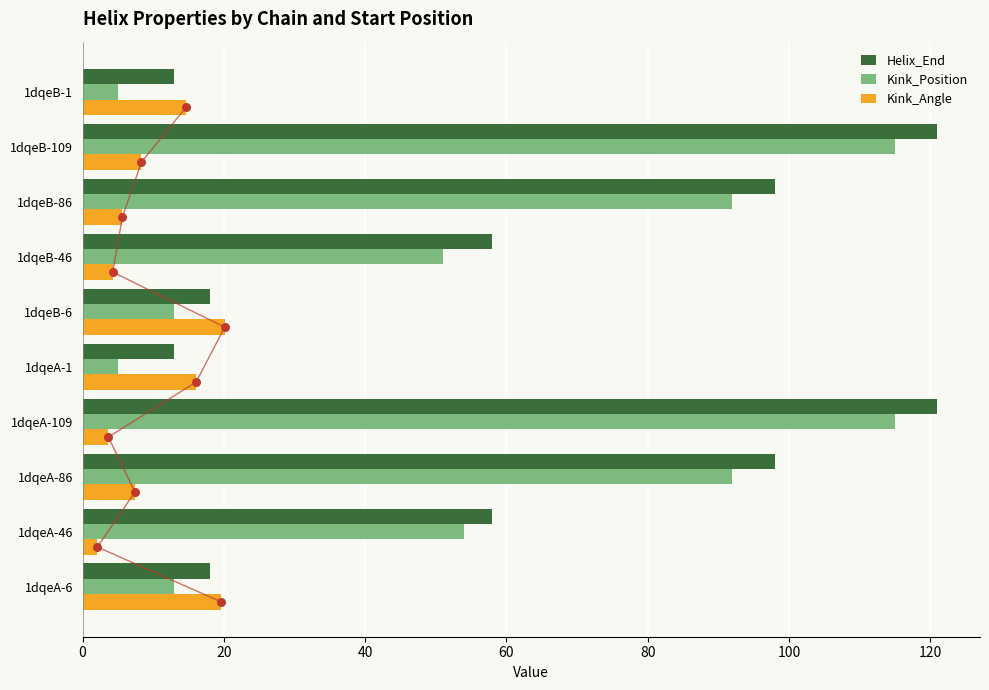

Is the value of Helix_End at 1dqeB-86 greater than the value of Kink_Angle at 1dqeA-109?

Yes